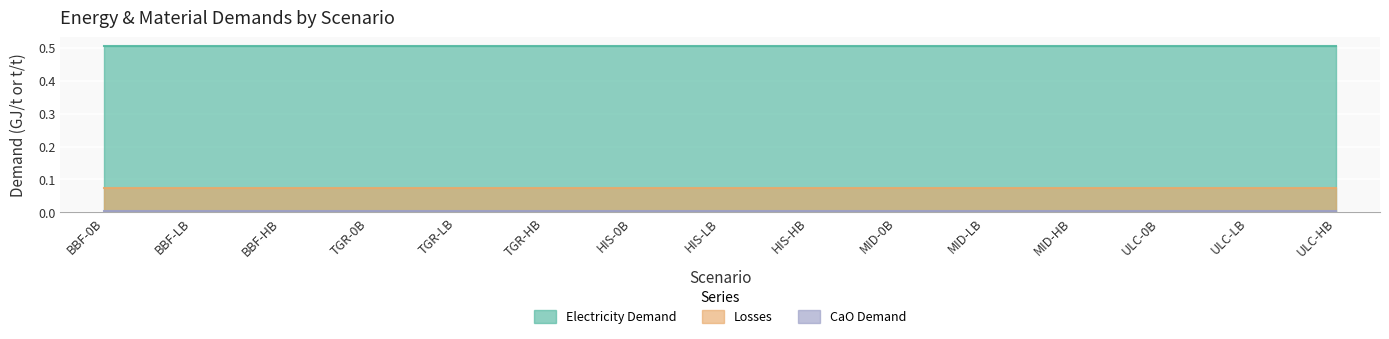

At which category is the sum across all series the highest?

BBF-0B